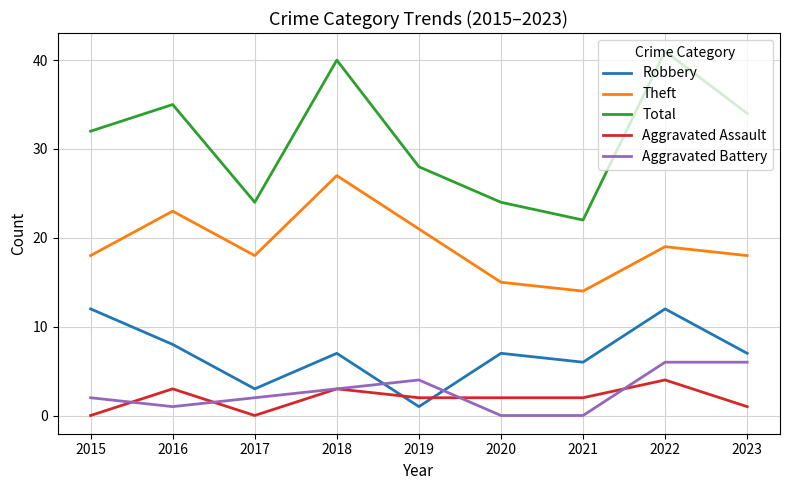

Reading left to right, transcribe all the data shown in this chart.

Robbery: 2015=12	2016=8	2017=3	2018=7	2019=1	2020=7	2021=6	2022=12	2023=7
Theft: 2015=18	2016=23	2017=18	2018=27	2019=21	2020=15	2021=14	2022=19	2023=18
Total: 2015=32	2016=35	2017=24	2018=40	2019=28	2020=24	2021=22	2022=41	2023=34
Aggravated Assault: 2015=0	2016=3	2017=0	2018=3	2019=2	2020=2	2021=2	2022=4	2023=1
Aggravated Battery: 2015=2	2016=1	2017=2	2018=3	2019=4	2020=0	2021=0	2022=6	2023=6